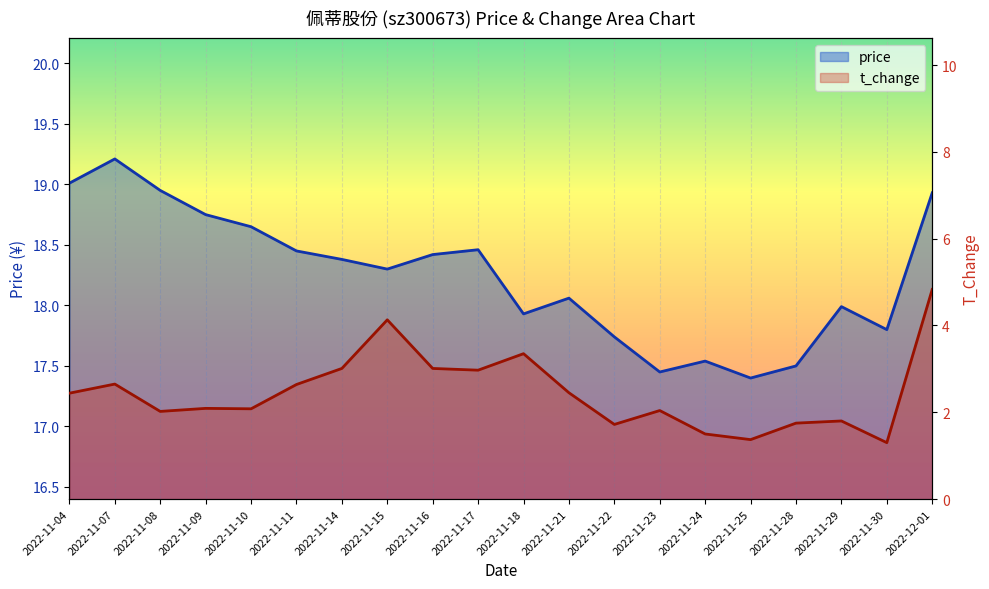

What is the maximum value for t_change?

4.8